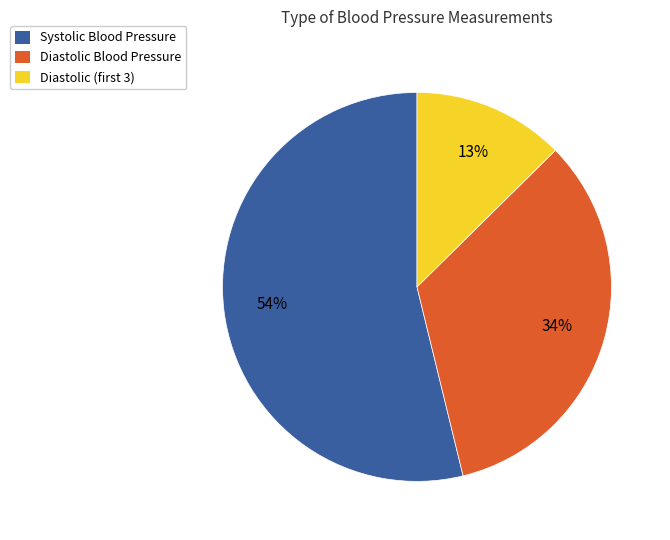

Which slice is the smallest?

Diastolic (first 3)